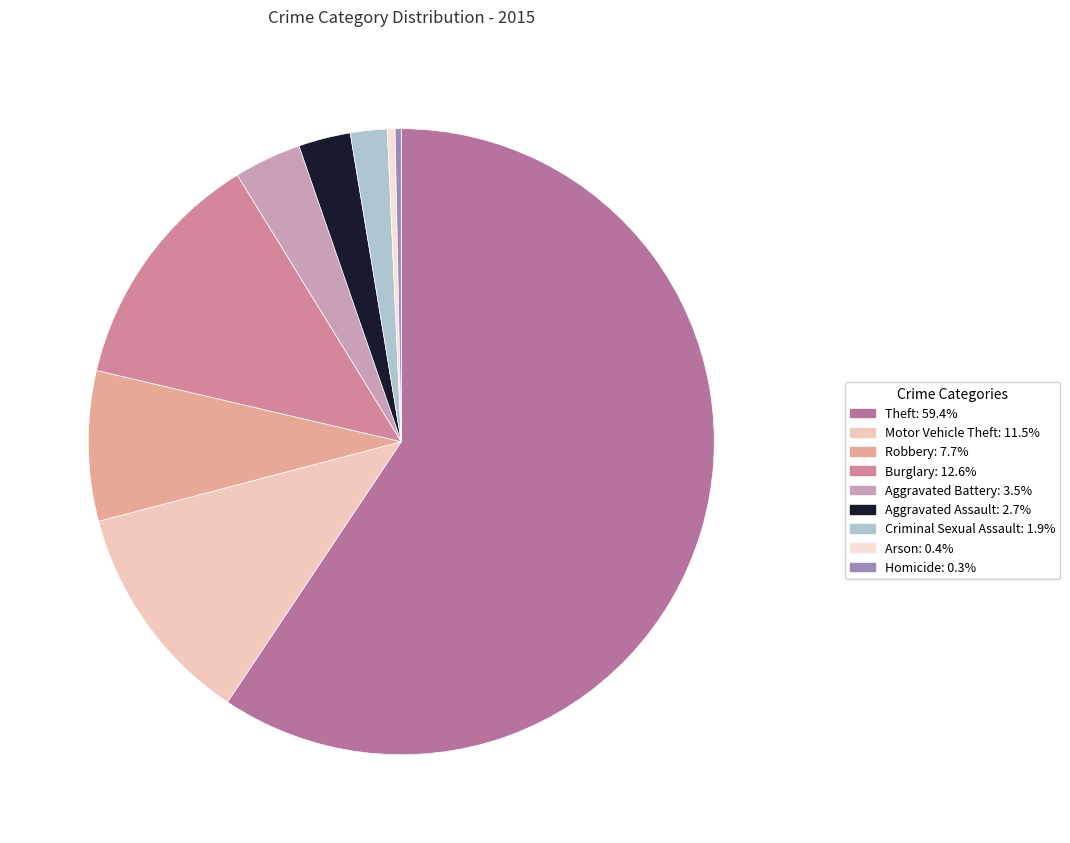

What is the ratio of the value at Arson to the value at Criminal Sexual Assault?

0.2